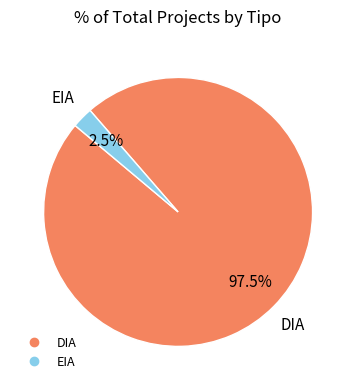

How many slices are in this pie chart?

2